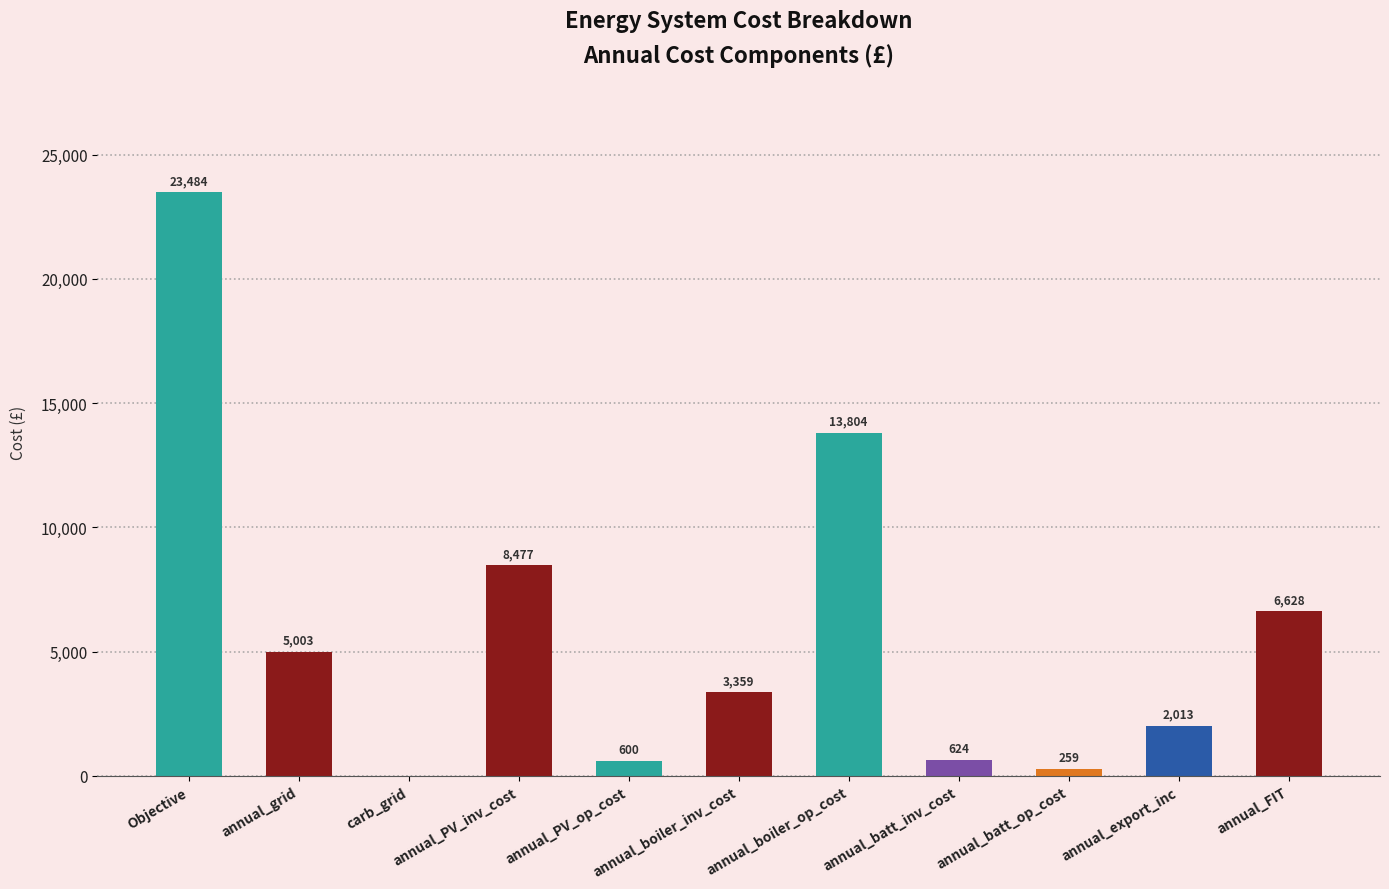

What is the approximate value at Objective?

23484.5